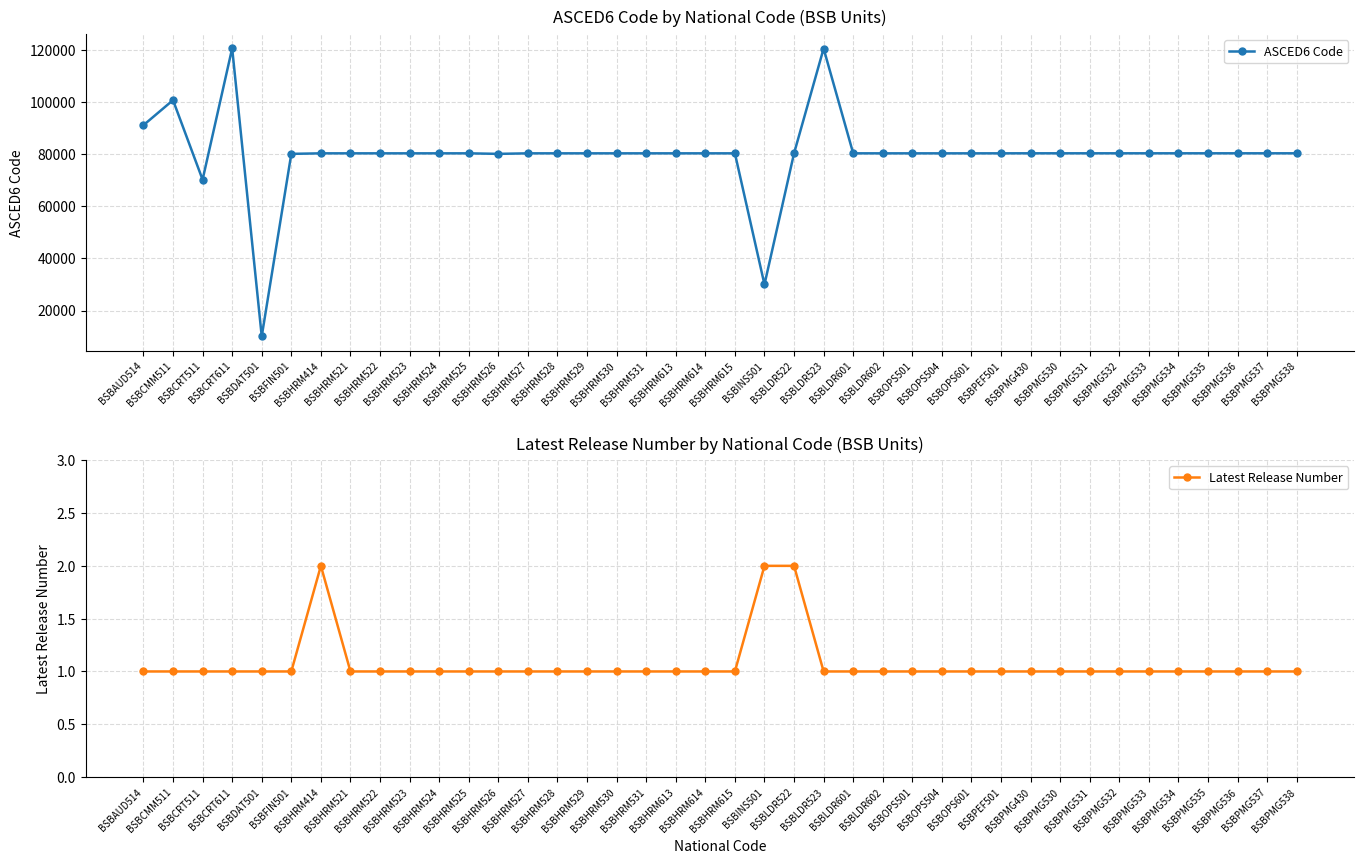

At which category does ASCED6 Code reach its first local valley?

BSBCRT511